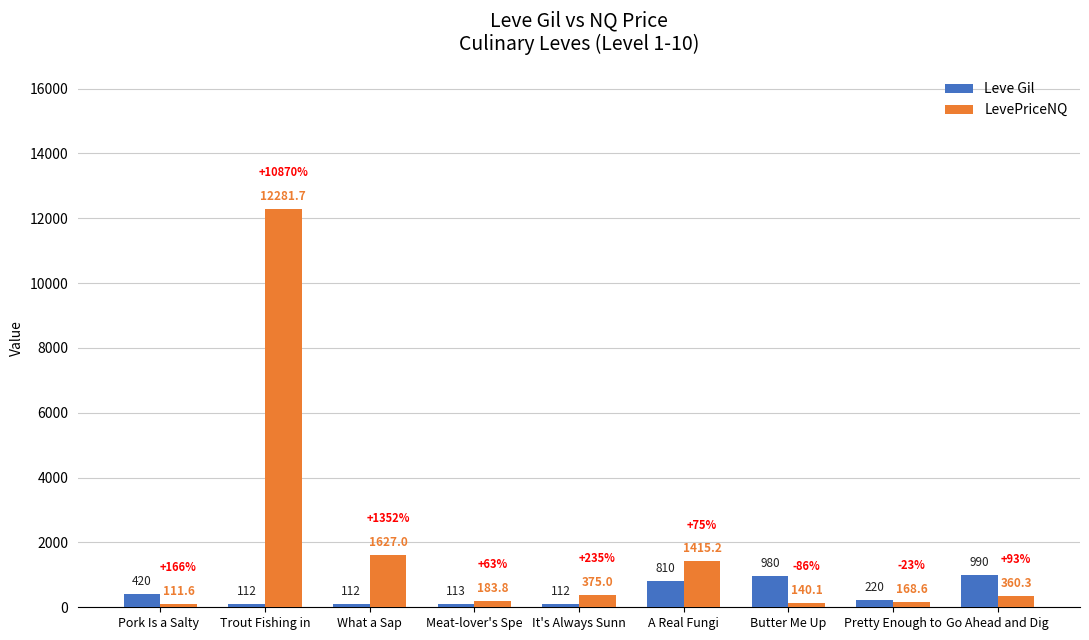

What is the difference between the Leve Gil values at It's Always Sunn and Meat-lover's Spe?

1.0